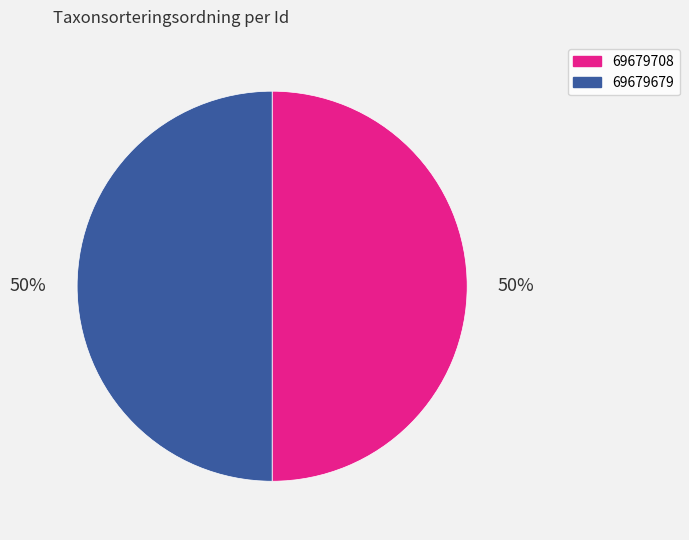

The 69679708 slice represents 63% of the pie. True or false?

False